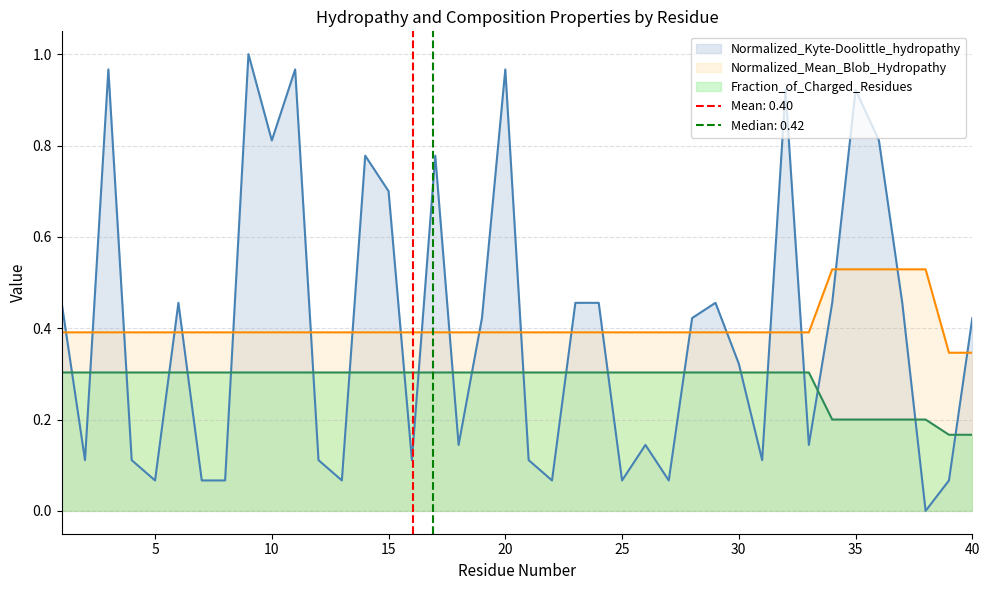

At which label is Normalized_Kyte-Doolittle_hydropathy closest to 0?

38